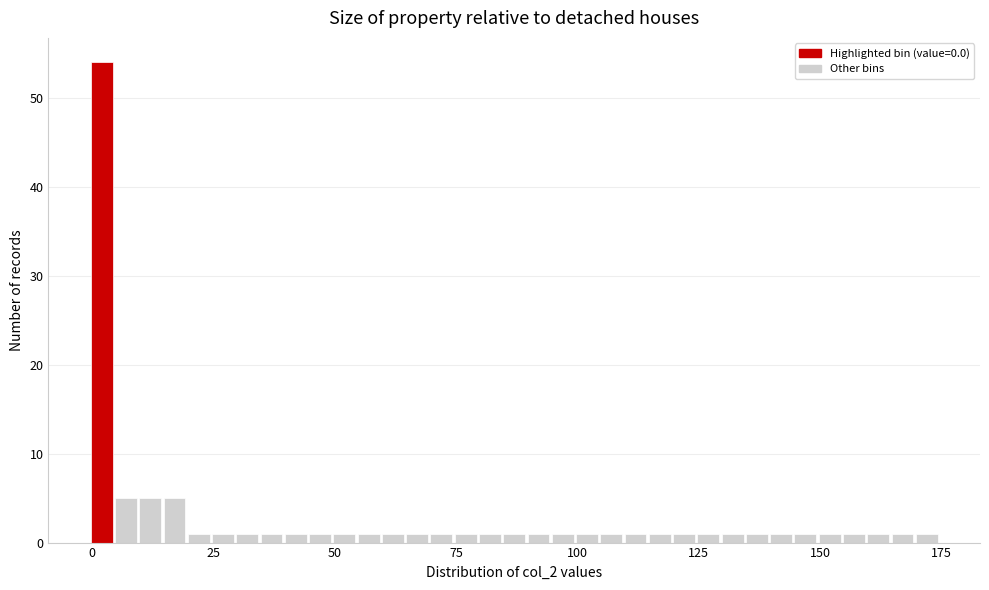

Read against the x-axis, roughly where is the centre of the tallest bar?

0